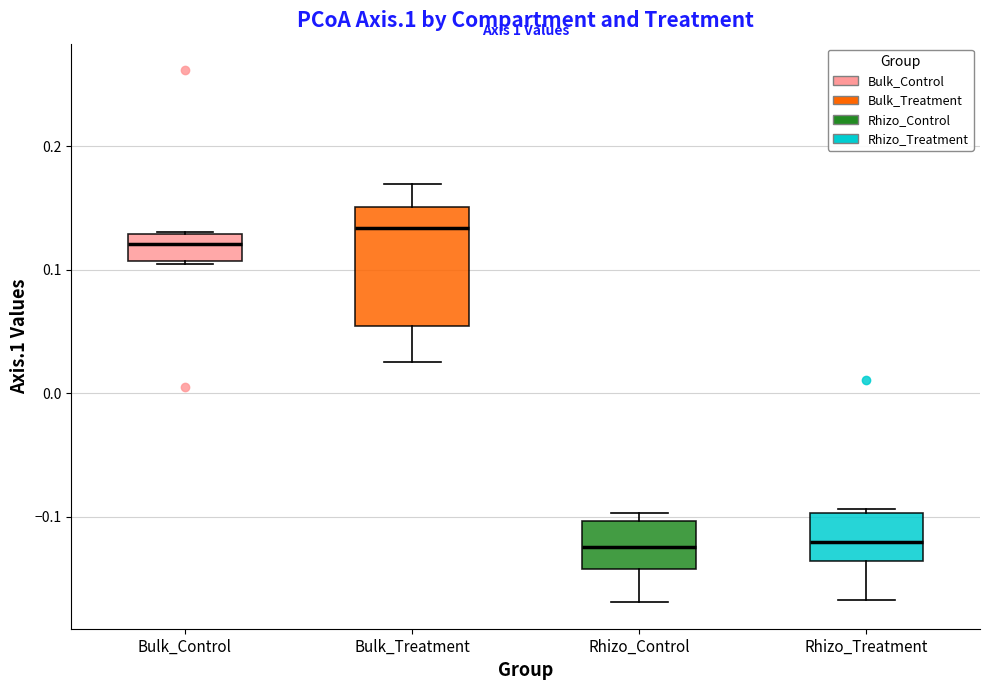

Reading left to right, read every box against the y-axis: the position of its median line, the range the box covers, and the ends of its whiskers. The values are not printed on the chart, so give them approximately, as read against the axis.

Bulk_Control: median 0.12, box 0.11 to 0.13, whiskers 0.10 to 0.13
Bulk_Treatment: median 0.13, box 0.05 to 0.15, whiskers 0.03 to 0.17
Rhizo_Control: median -0.12, box -0.14 to -0.10, whiskers -0.17 to -0.10 (just above the box's upper edge)
Rhizo_Treatment: median -0.12, box -0.14 to -0.10, whiskers -0.17 to -0.09